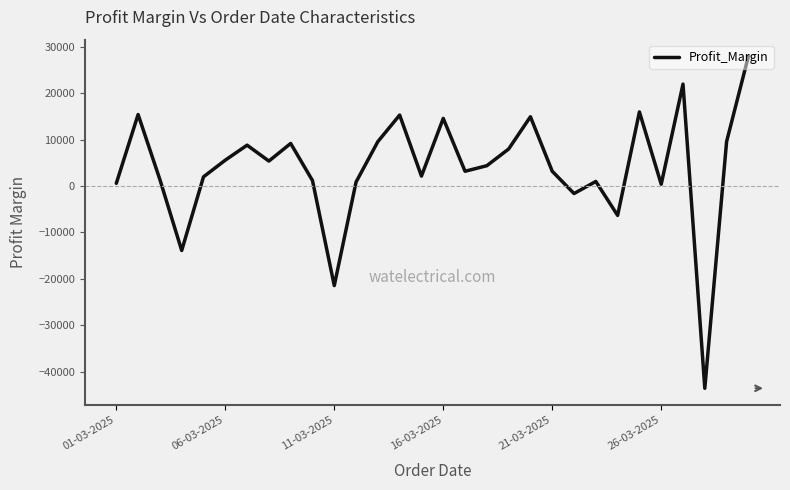

Count the number of data series in this chart.

1